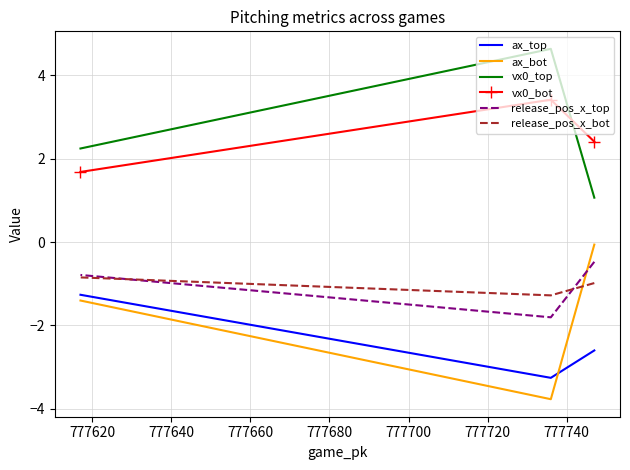

What is the value of the vx0_bot point at the 2nd from the left?

3.4